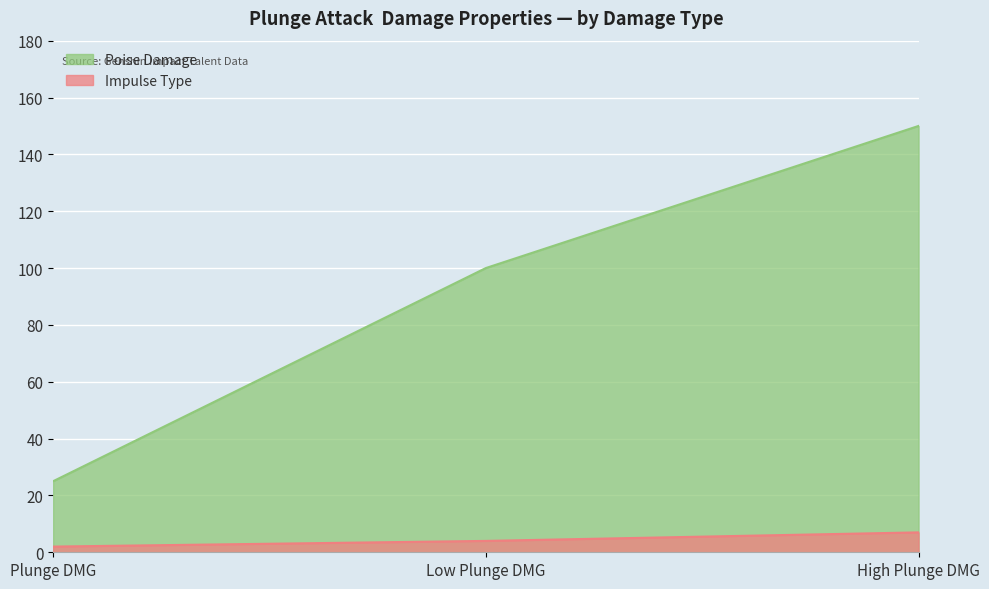

Reading left to right, what are all the values shown in this chart?

Impulse Type: Plunge DMG=2	Low Plunge DMG=4	High Plunge DMG=7
Poise Damage: Plunge DMG=25	Low Plunge DMG=100	High Plunge DMG=150